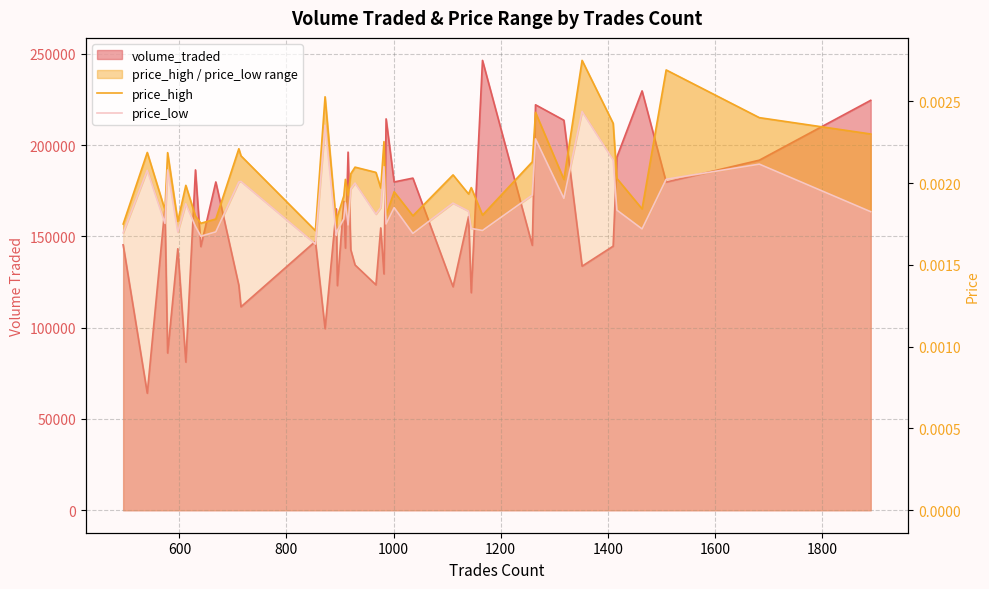

At which category is the sum across all series the highest?

33